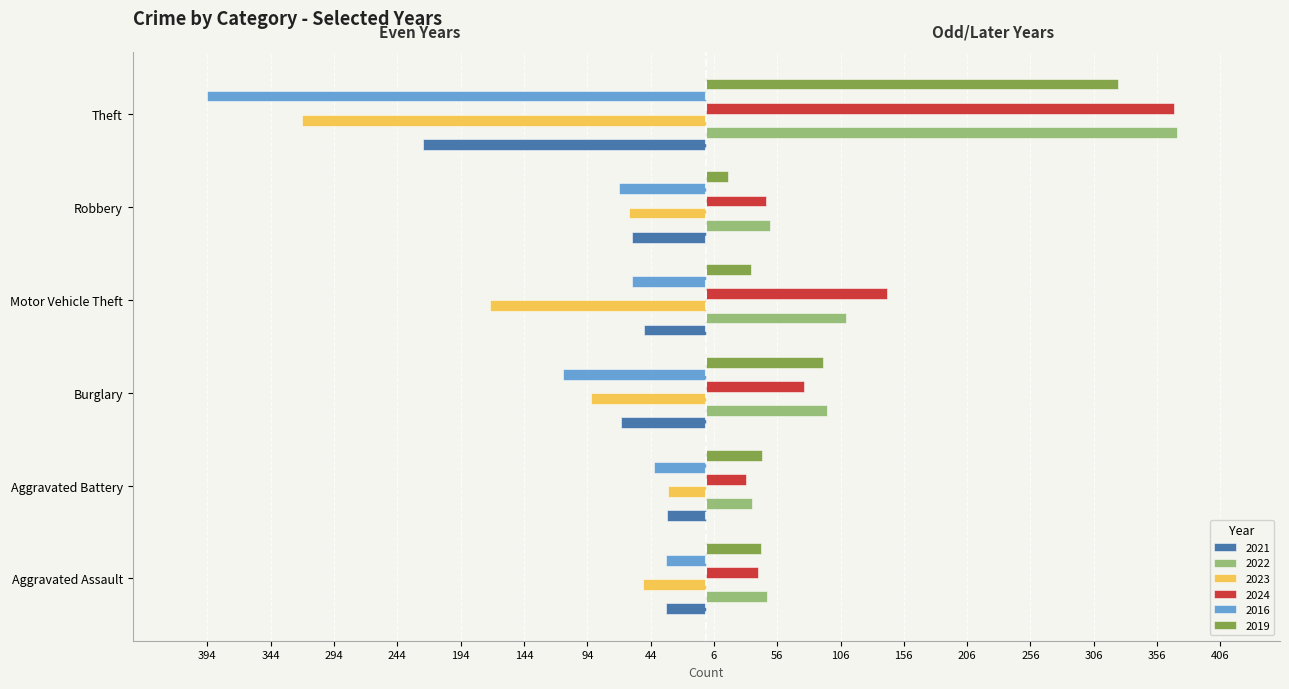

What position from the right is Burglary?

4